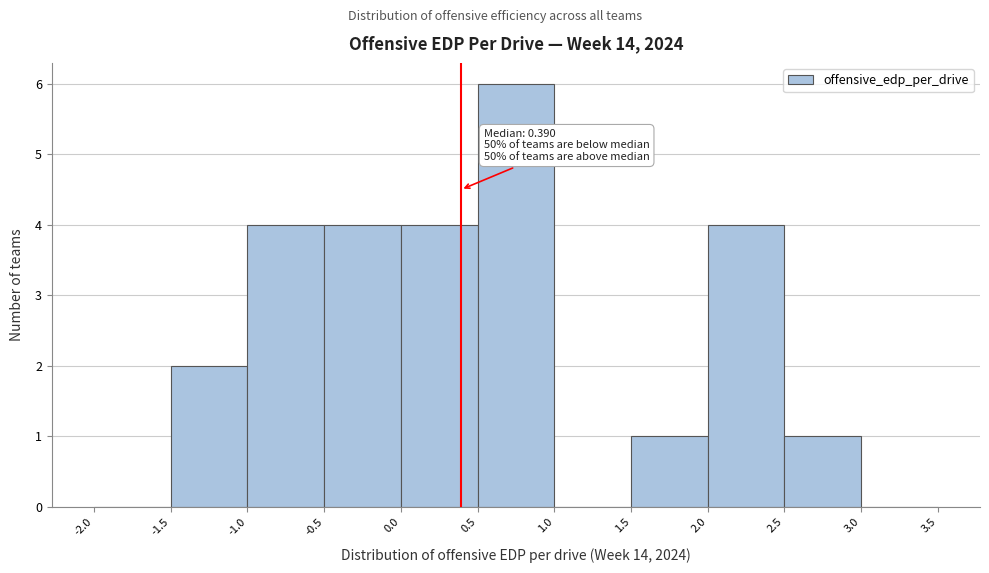

Which range on the x-axis has the tallest bar?

0.5 to 1.0